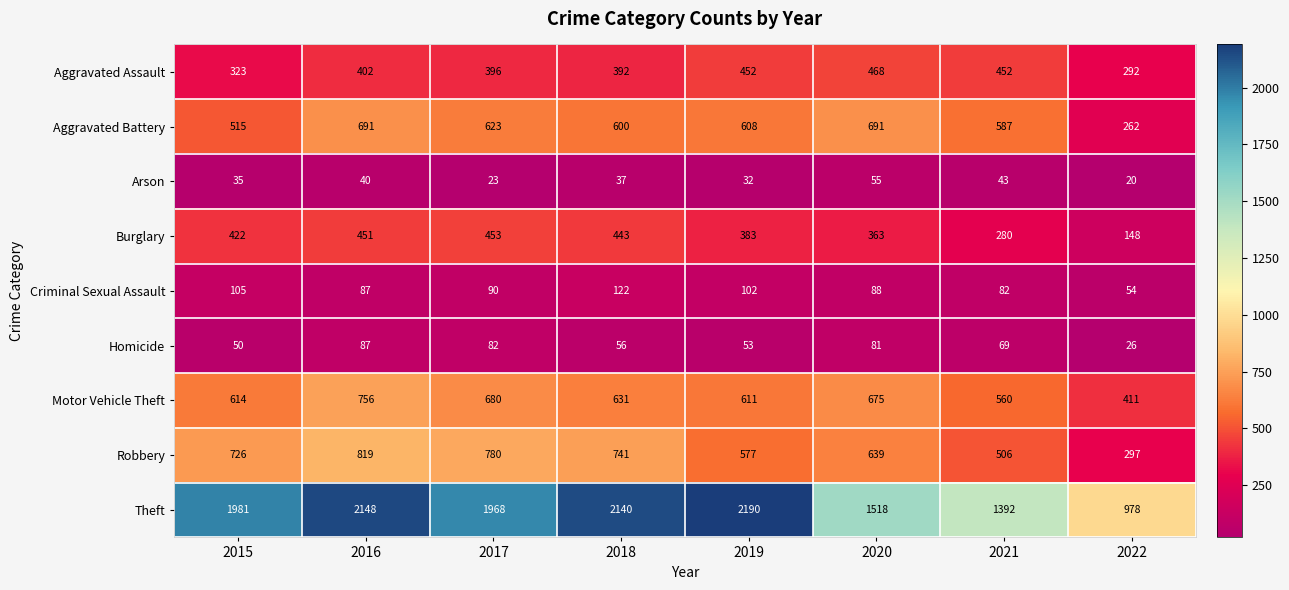

What is the smallest value displayed?

20